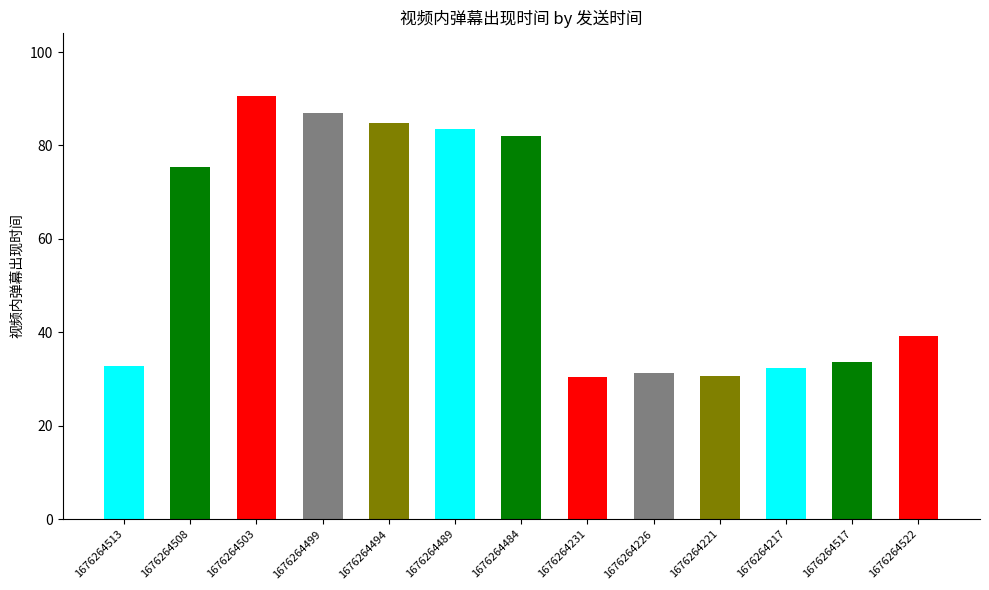

Is it true that the value at 1676264231 is 30.4?

True